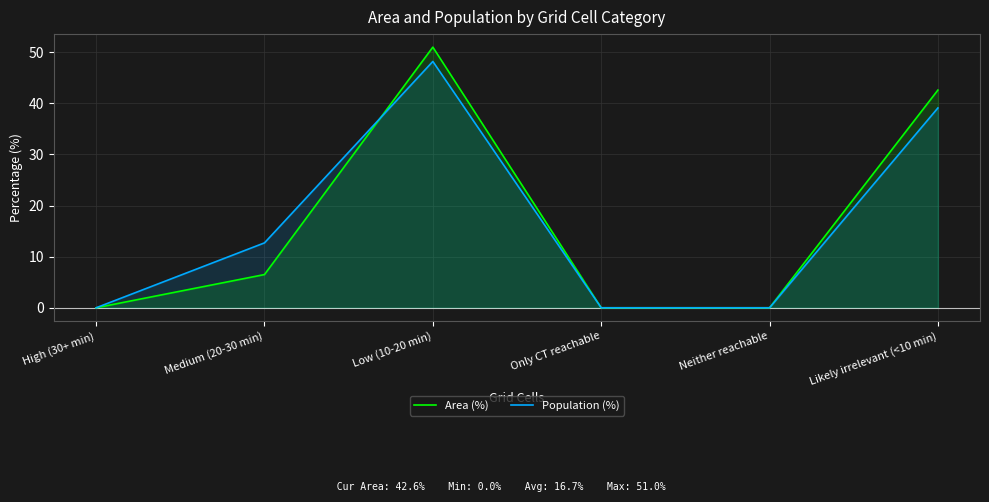

What is the sum of all Area (%) values?

100.1